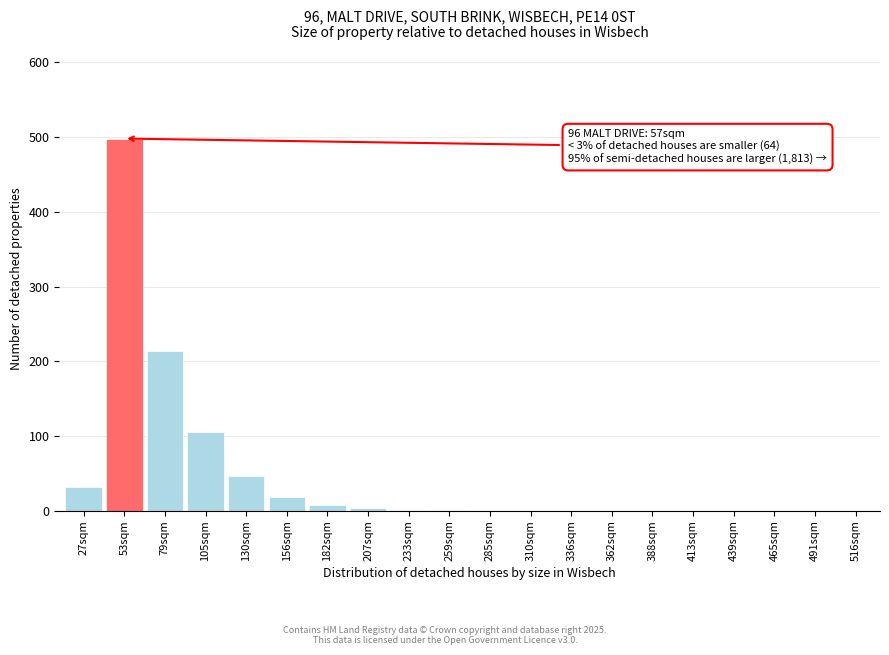

Which category has the highest value across all series?

53sqm